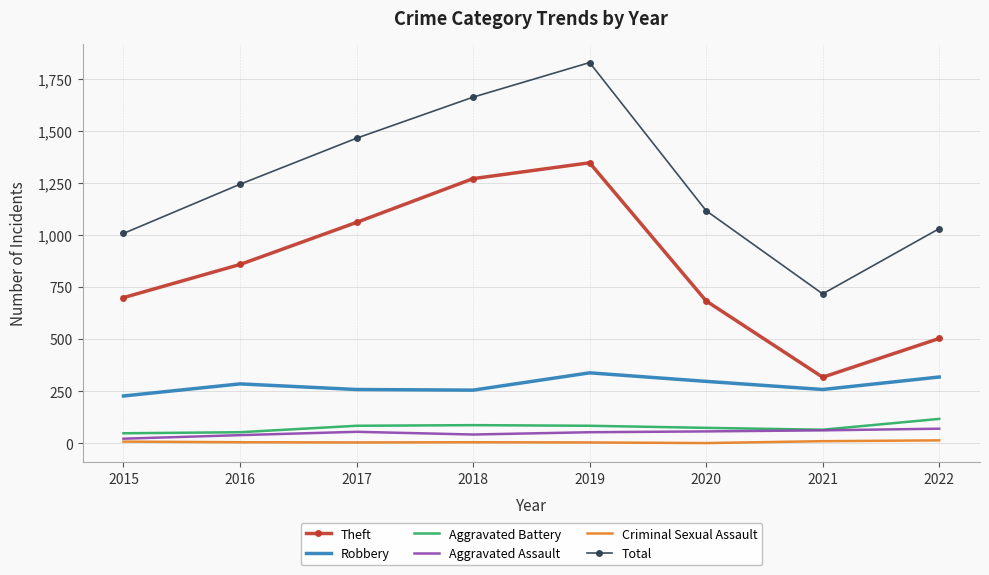

List the series in order of their peak value, lowest first.

Criminal Sexual Assault, Aggravated Assault, Aggravated Battery, Robbery, Theft, Total